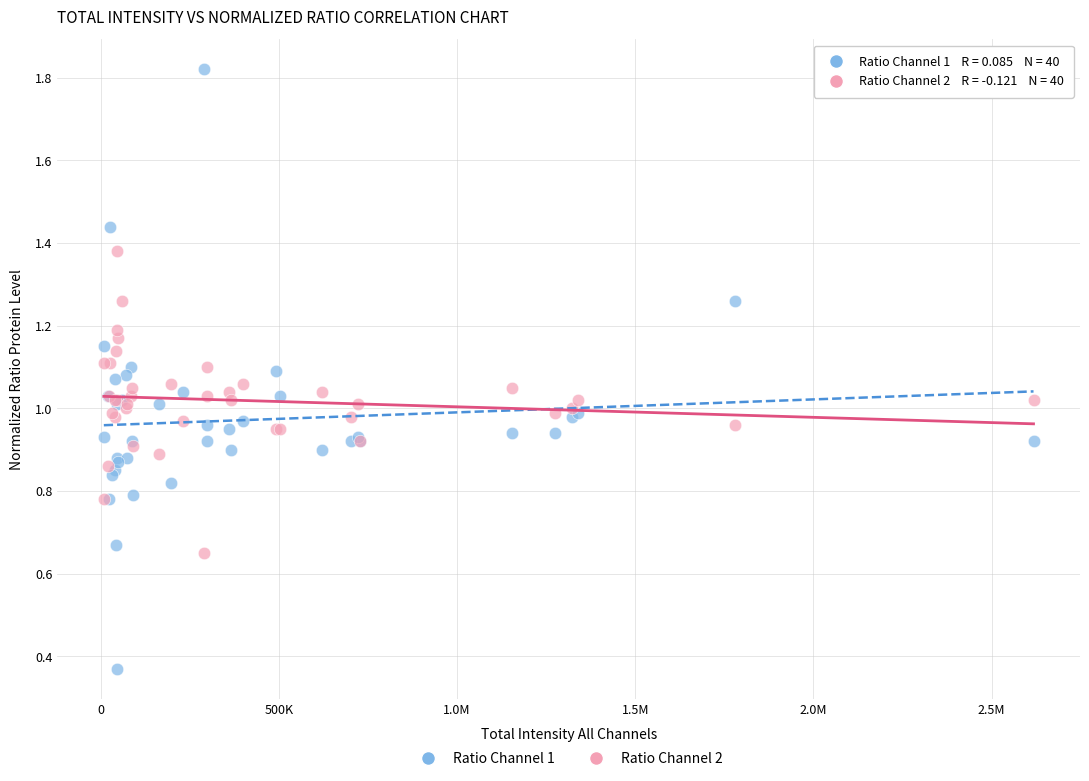

Which series has the largest Y range (max minus min)?

Ratio Channel 1